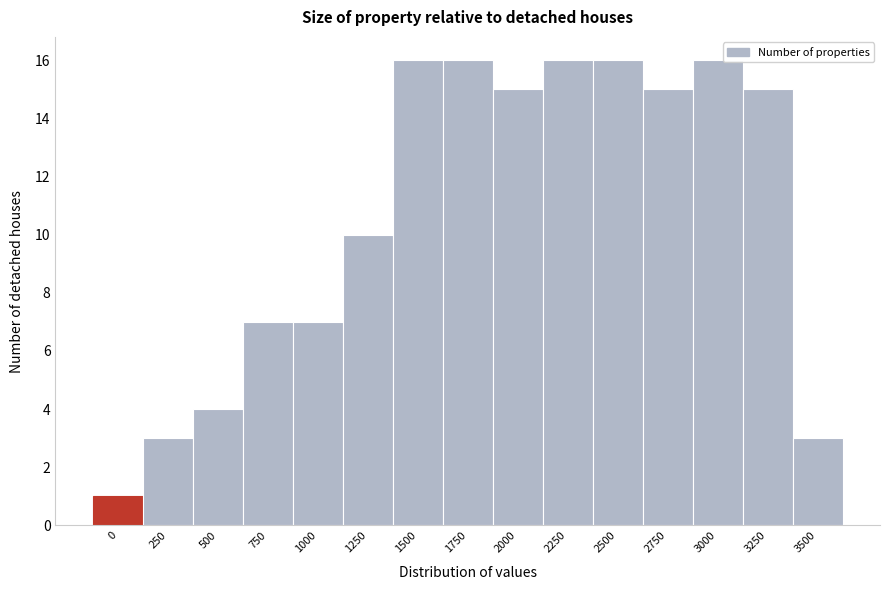

Reading left to right, list all the values displayed in this chart.

1	3	4	7	7	10	16	16	15	16	16	15	16	15	3